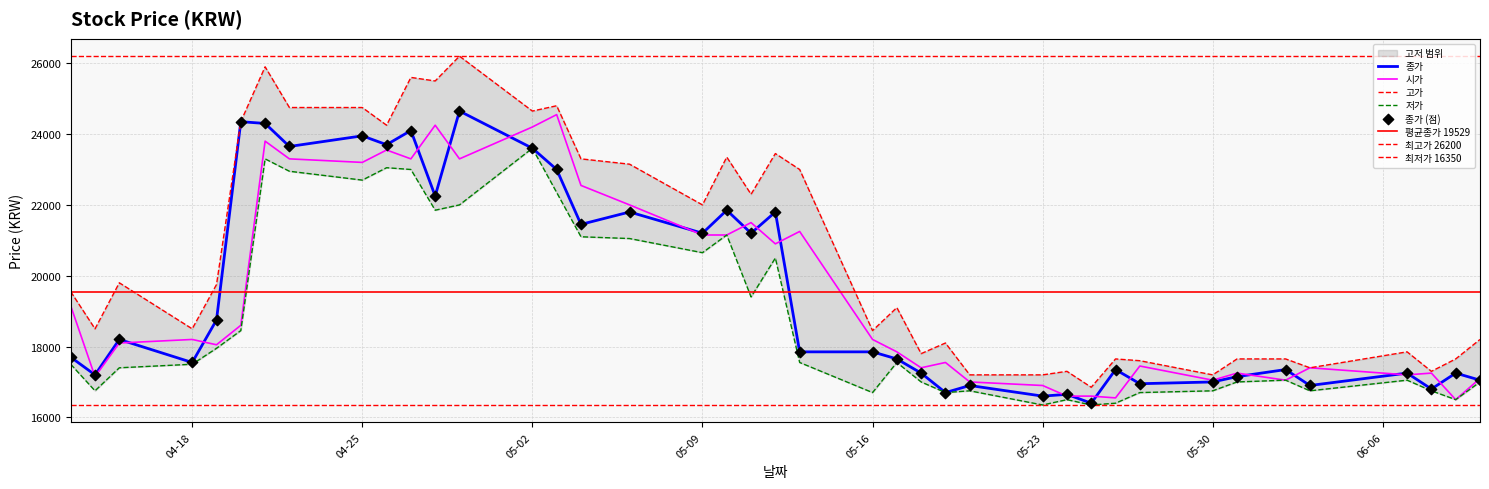

At which category is the sum across all series the highest?

2022-04-21